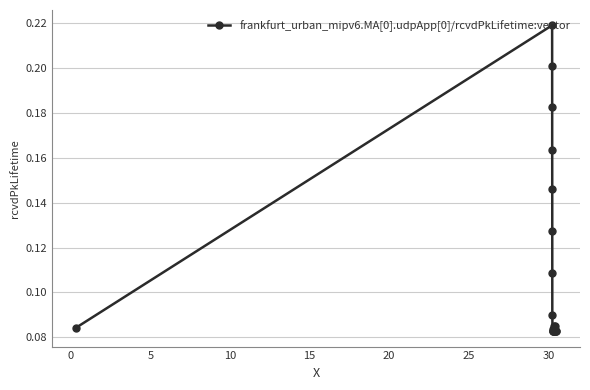

True or false: there are more than 0 points higher than both neighbors.

True